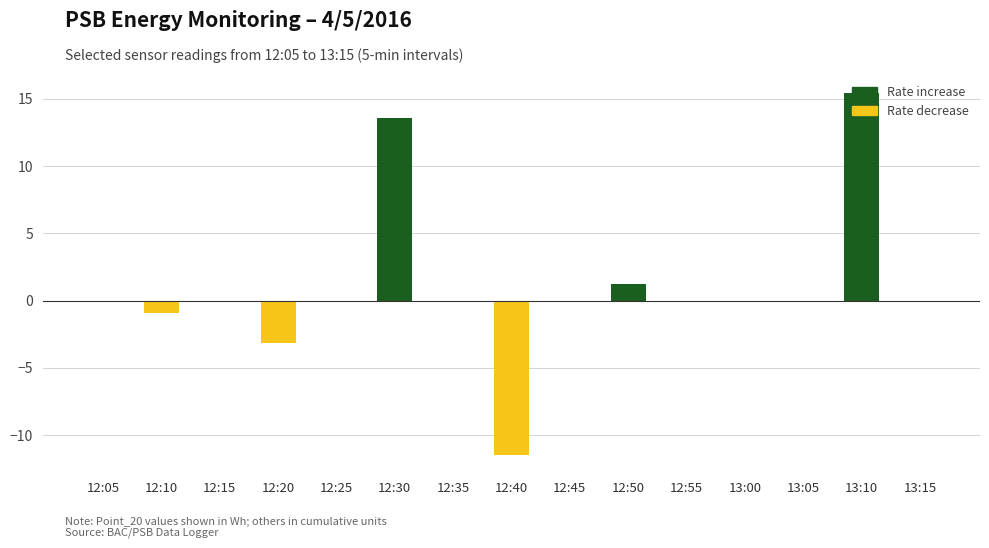

What value does the data have at 12:40?

-11.5